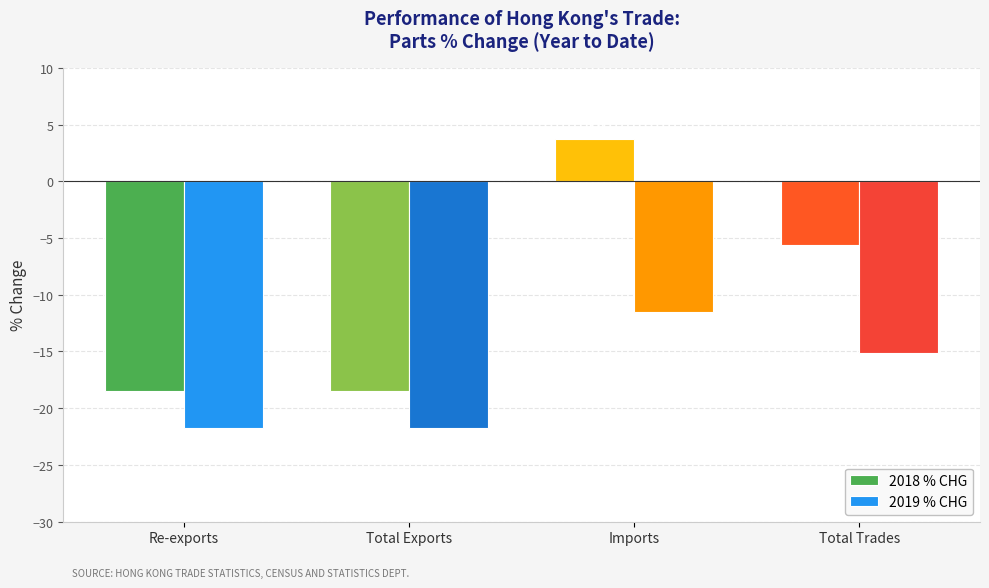

The value of 2019 % CHG at Imports is -19.7. True or false?

False